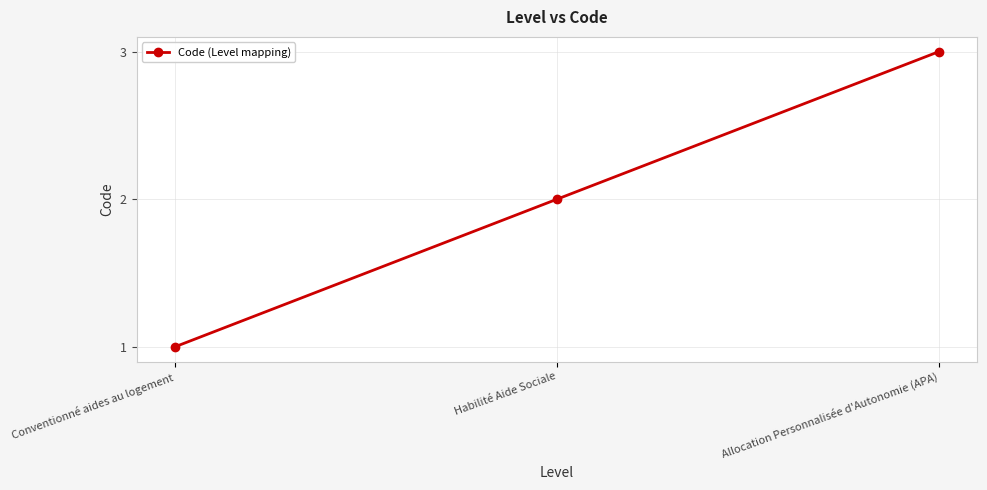

What is the change in value from Conventionné aides au logement to Allocation Personnalisée d'Autonomie (APA)?

+2